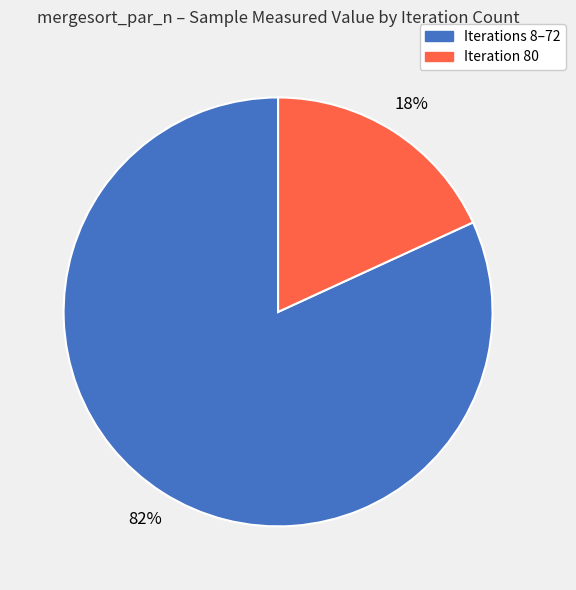

To the nearest percent, what is the average slice percentage?

50%